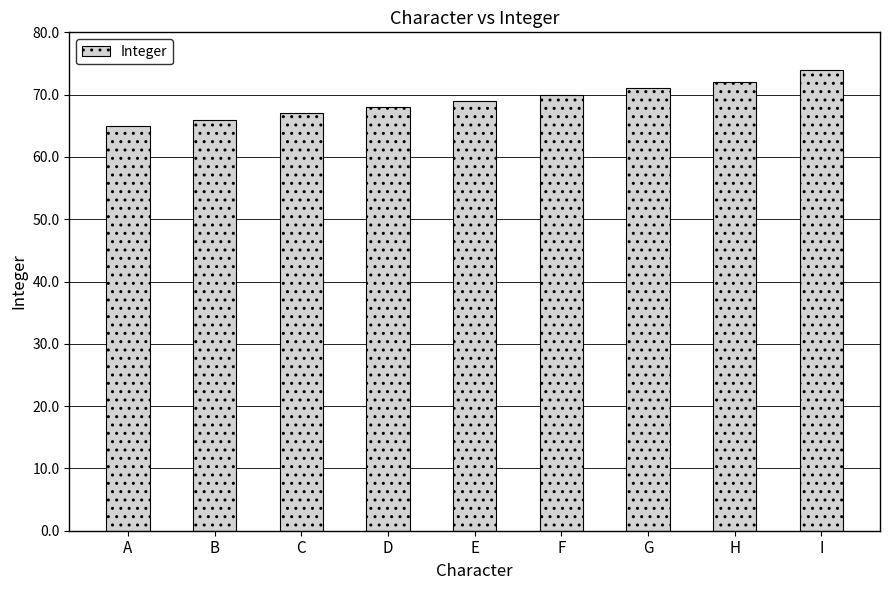

What is the difference between the values at C and A?

2